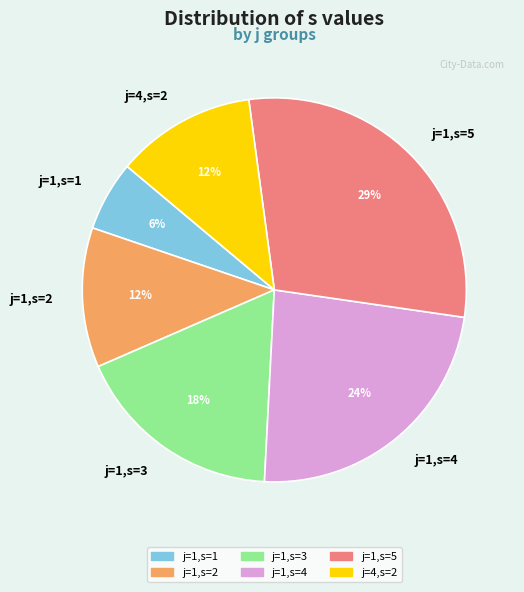

To the nearest percent, what percentage of the pie is j=1,s=4?

24%